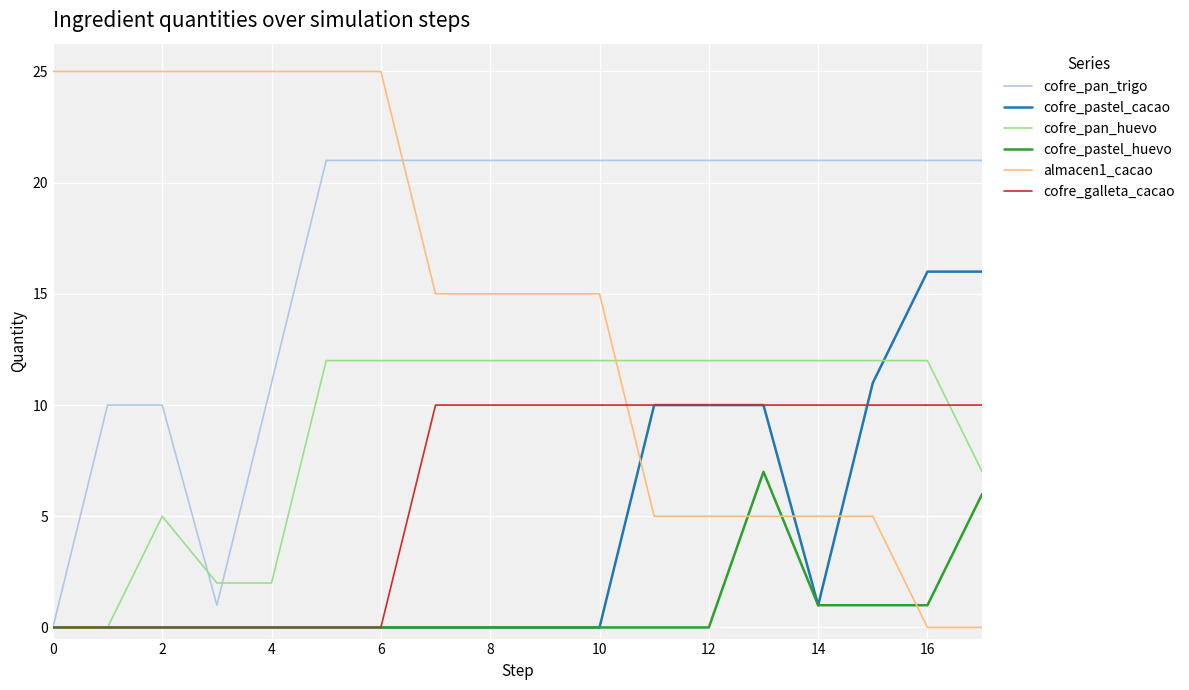

Which series has the largest total across all categories?

cofre_pan_trigo